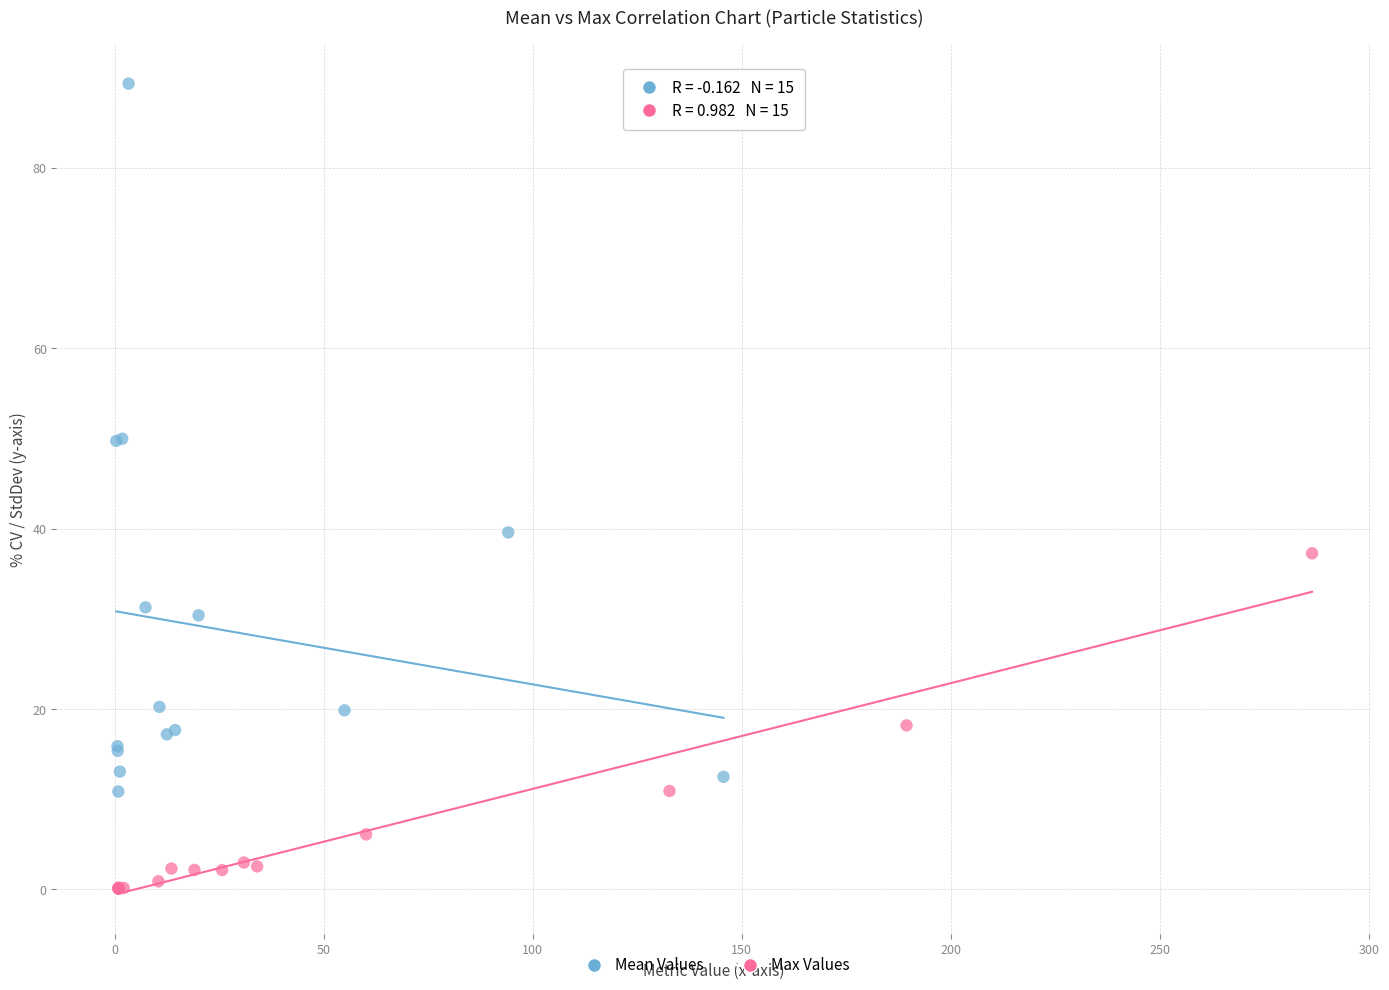

Which series contains the lowest Y value?

Max Values